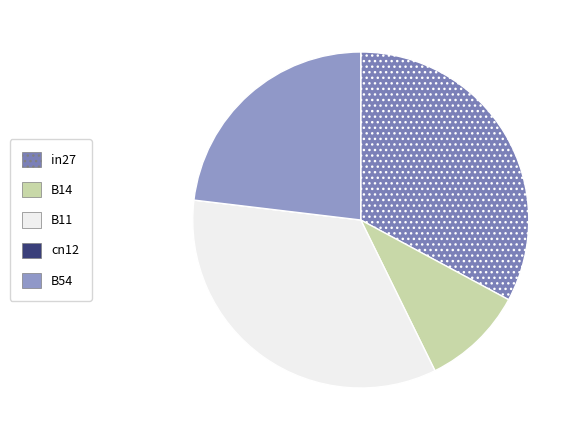

What portion of the pie excludes B11?

65.8%